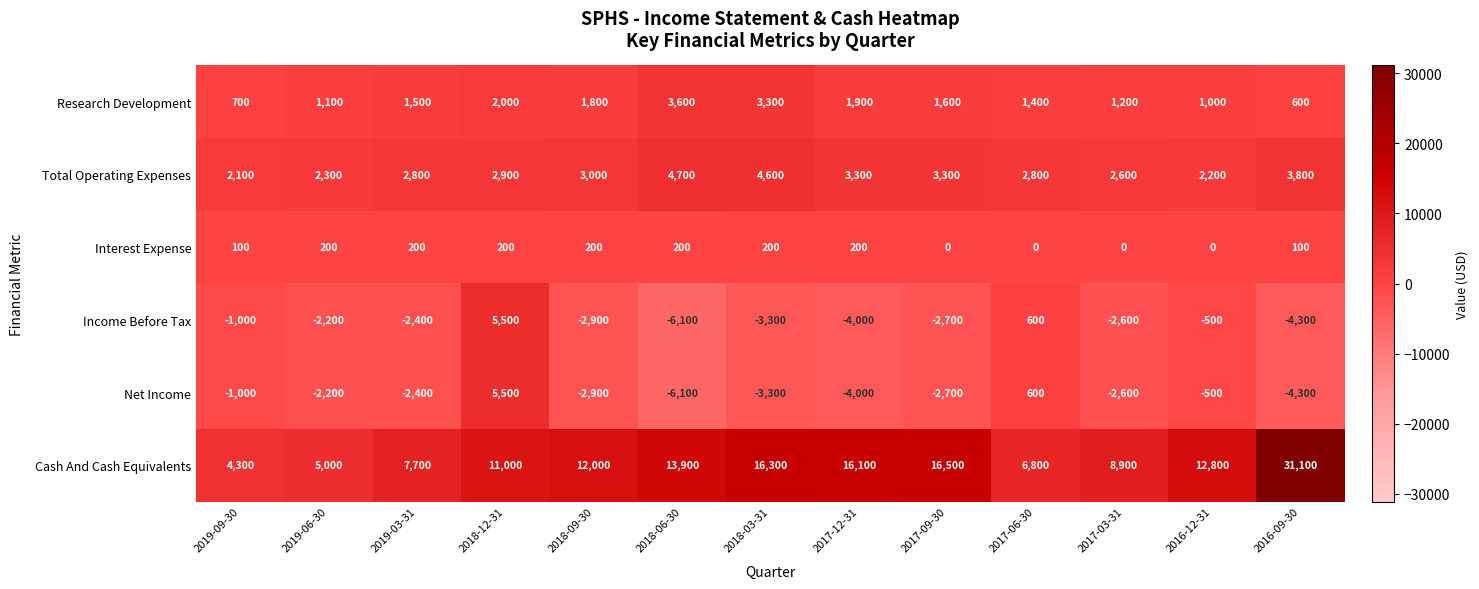

What is the average value of the Cash And Cash Equivalents series?

12492